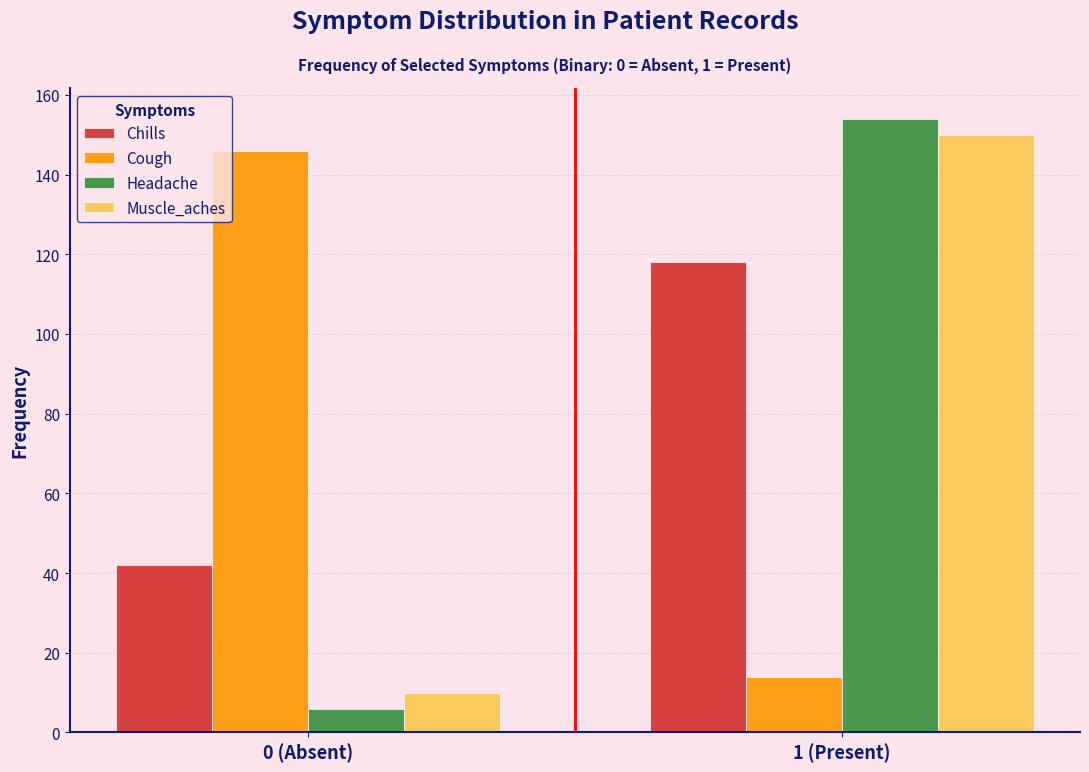

Reading right to left, what are all the values shown in this chart?

Chills: 1 (Present)=118	0 (Absent)=42
Cough: 1 (Present)=14	0 (Absent)=146
Headache: 1 (Present)=154	0 (Absent)=6
Muscle_aches: 1 (Present)=150	0 (Absent)=10